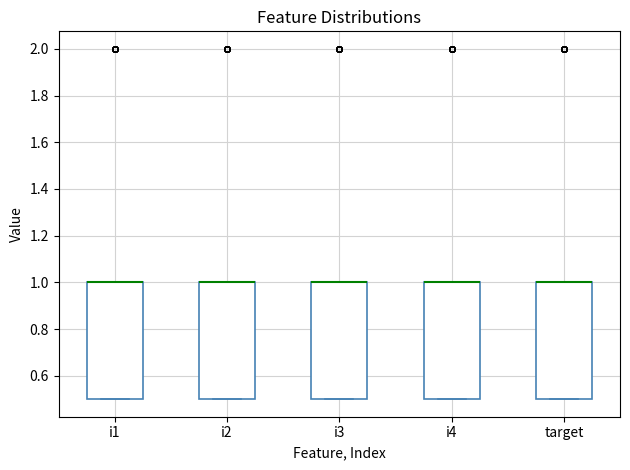

Reading left to right, read every box against the y-axis: the position of its median line, the range the box covers, and the ends of its whiskers. The values are not printed on the chart, so give them approximately, as read against the axis.

i1: median 1.0 (drawn on the box's upper edge), box 0.5 to 1.0, whiskers 0.5 to 1.0
i2: median 1.0 (drawn on the box's upper edge), box 0.5 to 1.0, whiskers 0.5 to 1.0
i3: median 1.0 (drawn on the box's upper edge), box 0.5 to 1.0, whiskers 0.5 to 1.0
i4: median 1.0 (drawn on the box's upper edge), box 0.5 to 1.0, whiskers 0.5 to 1.0
target: median 1.0 (drawn on the box's upper edge), box 0.5 to 1.0, whiskers 0.5 to 1.0